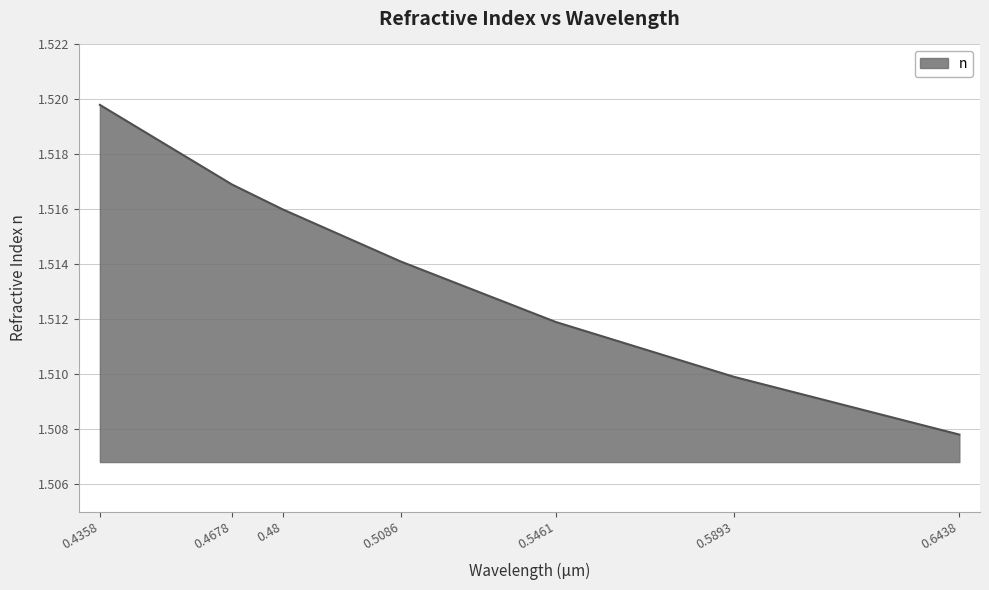

The chart shows a value of 2.6 at 0.6438. True or false?

False